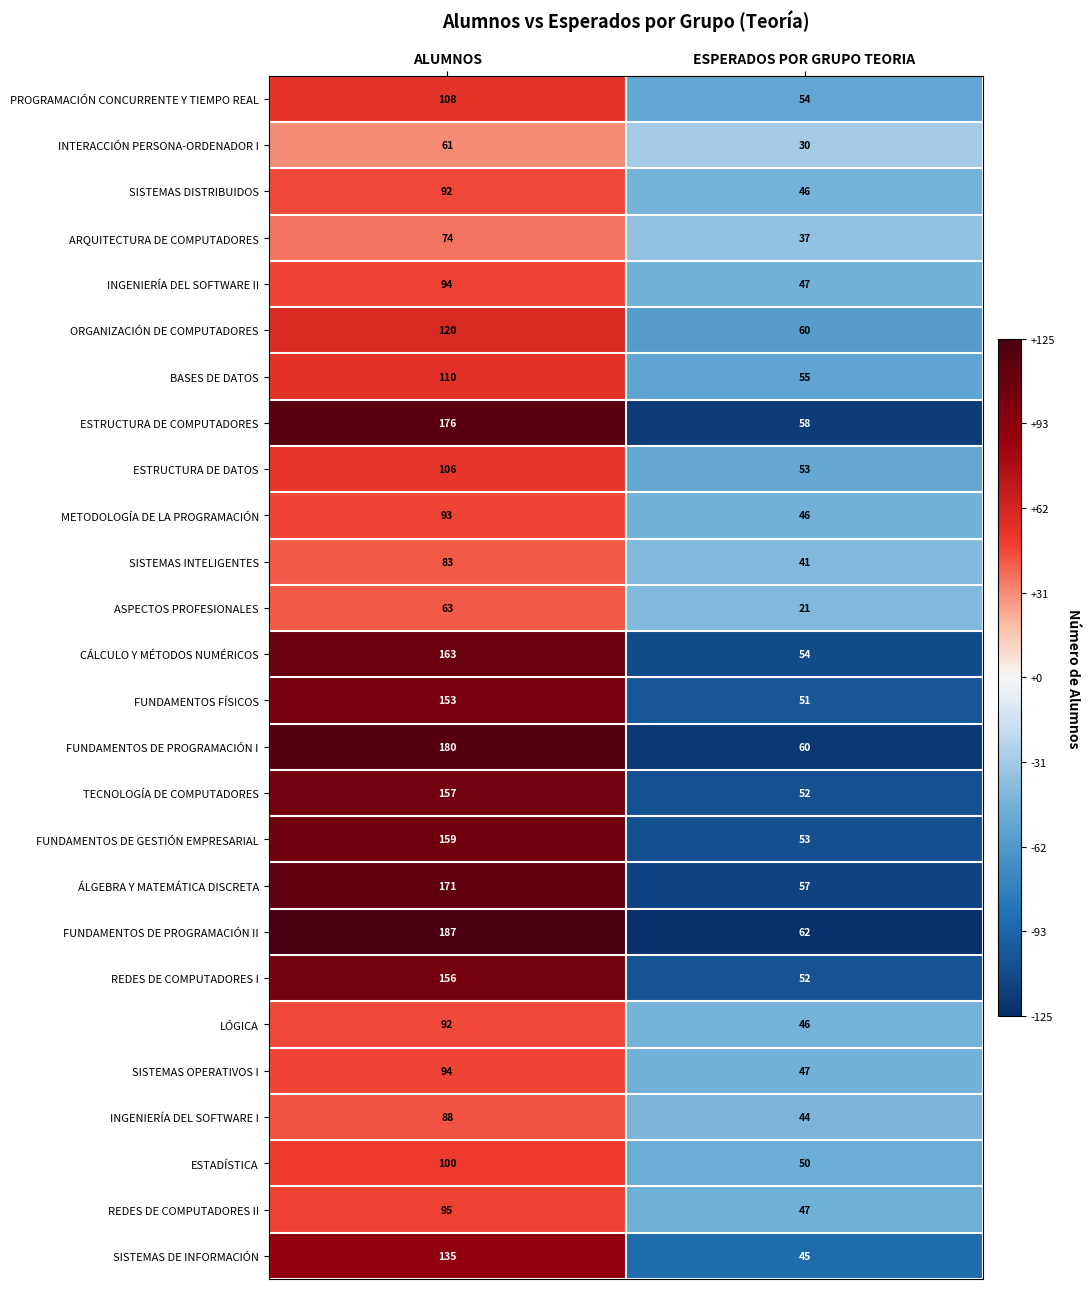

What is the maximum value for SISTEMAS INTELIGENTES?

83